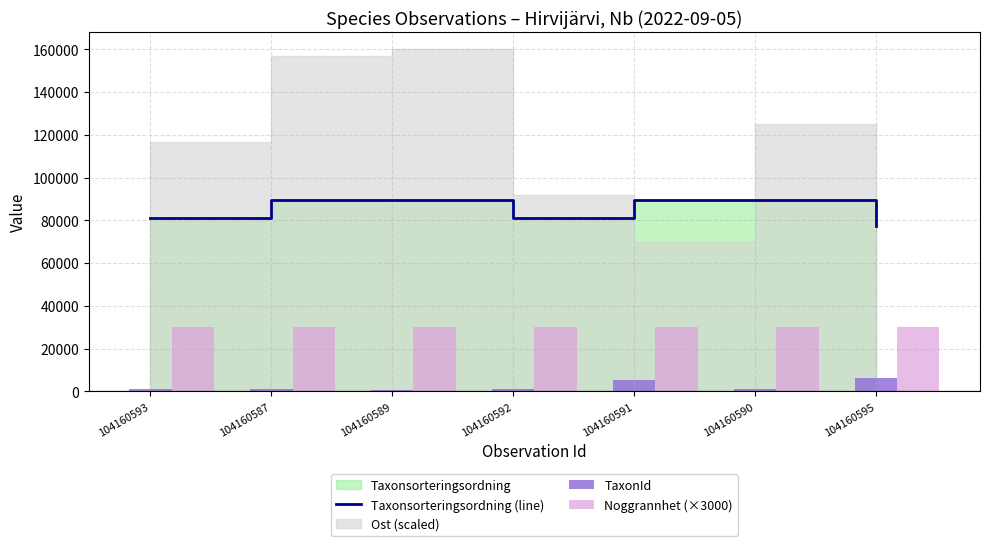

Where does the Taxonsorteringsordning (line) series first go above 89356?

104160587